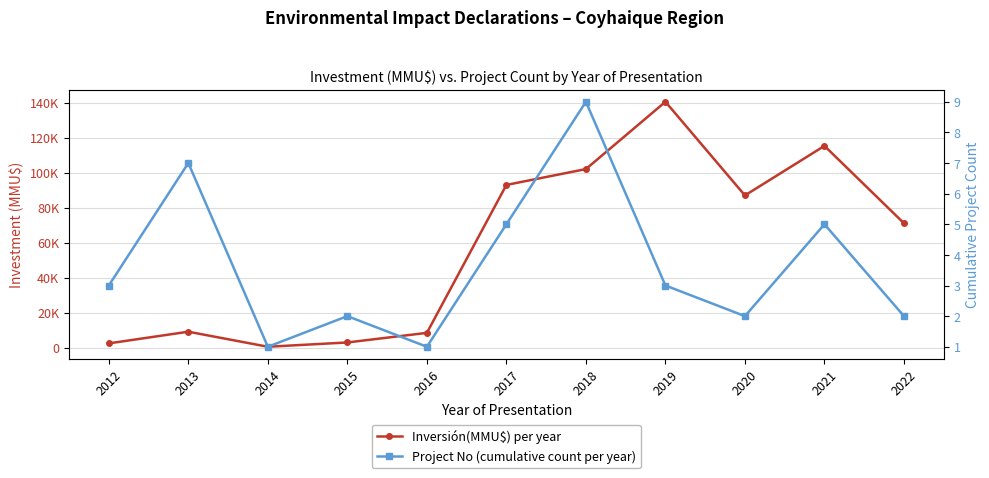

Which category has the highest value across all series?

2019